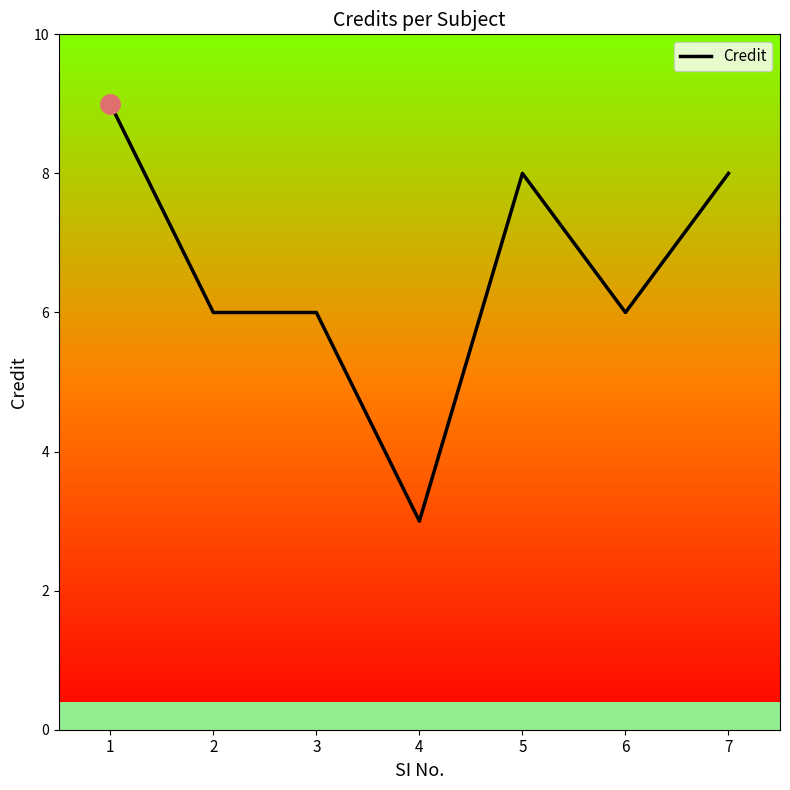

True or false: the data shows 10 at 6.

False